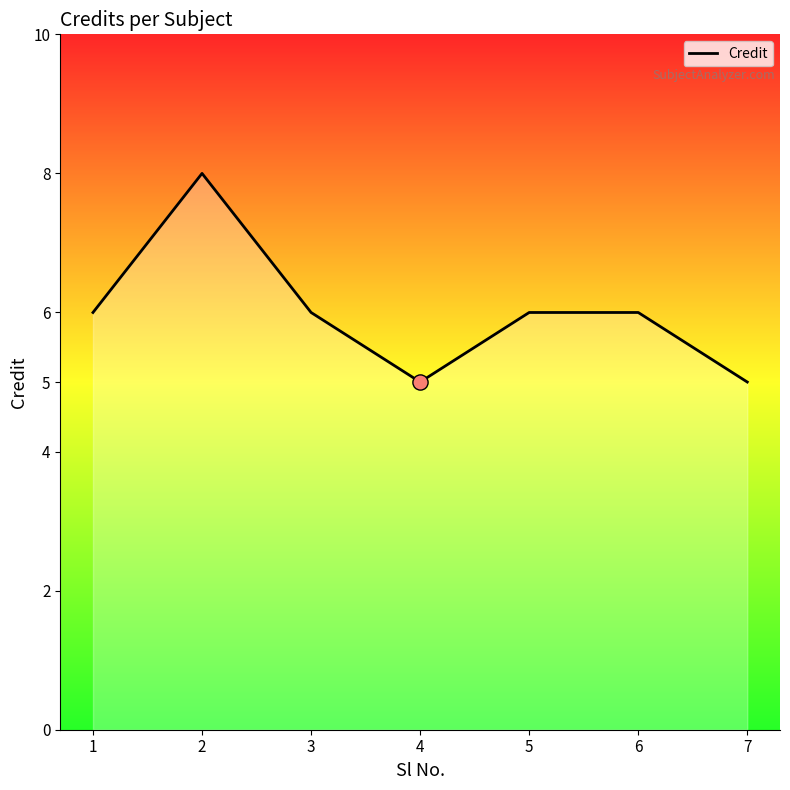

What is the ratio of the value at 1 to the value at 5?

1.0